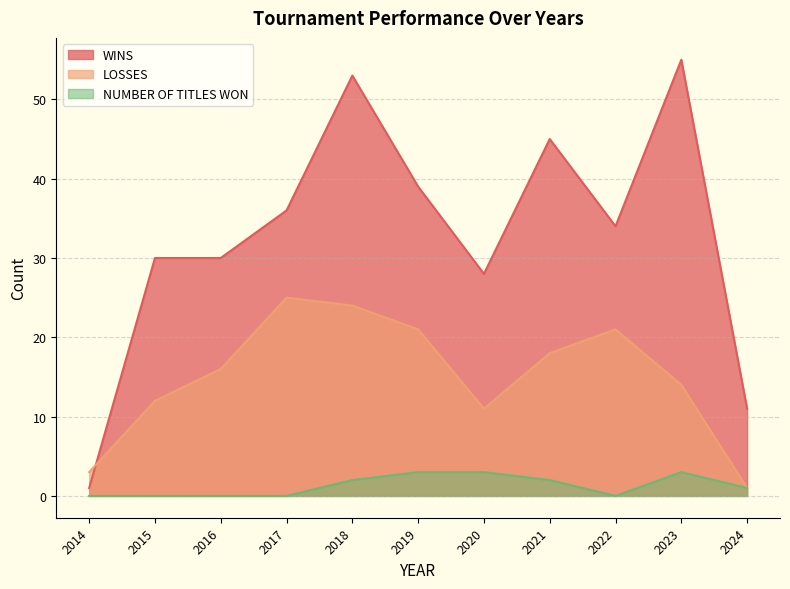

How many values in the WINS series are below 34?

5